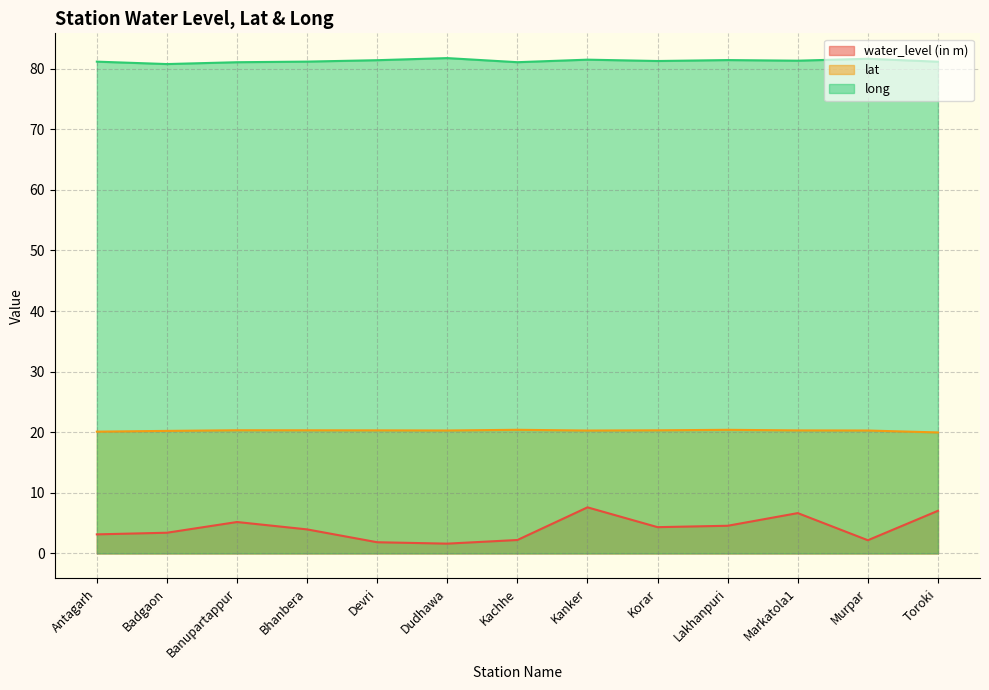

What is the label of the 9th point from the left?

Korar